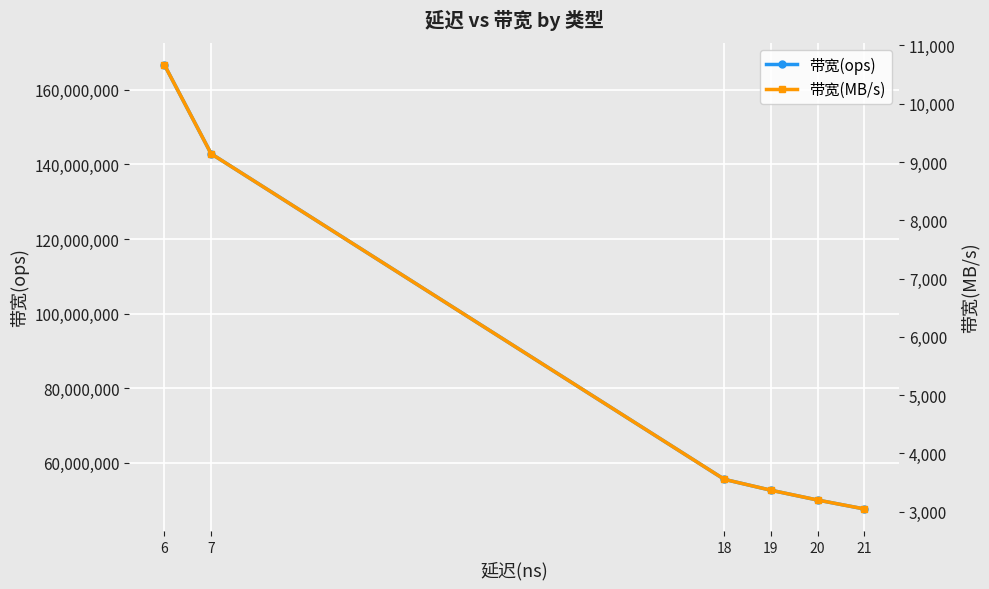

Is it true that 带宽(ops) equals 50000000 at 20?

True